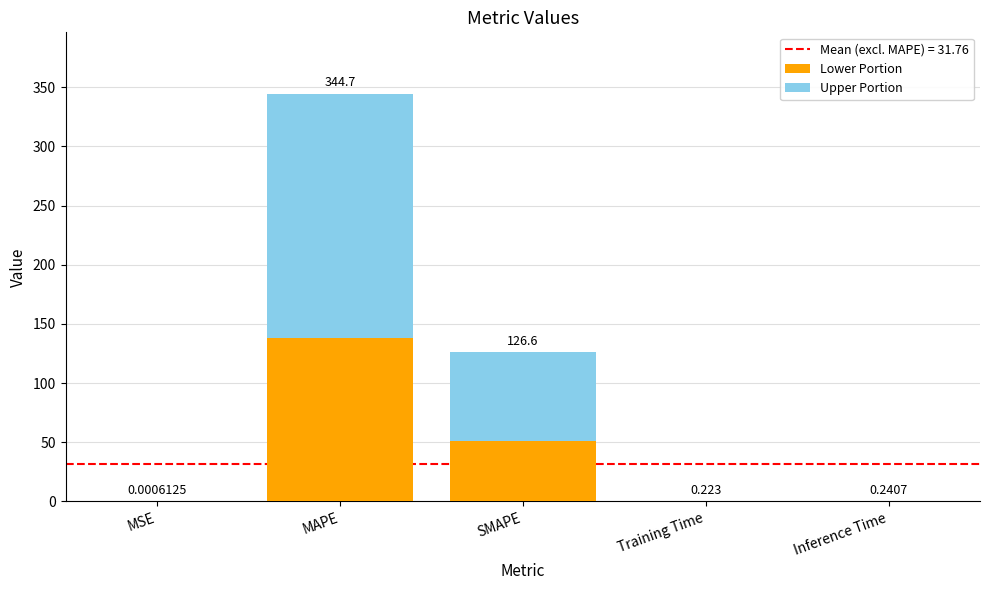

Are the bars grouped side by side (vs. stacked)?

No